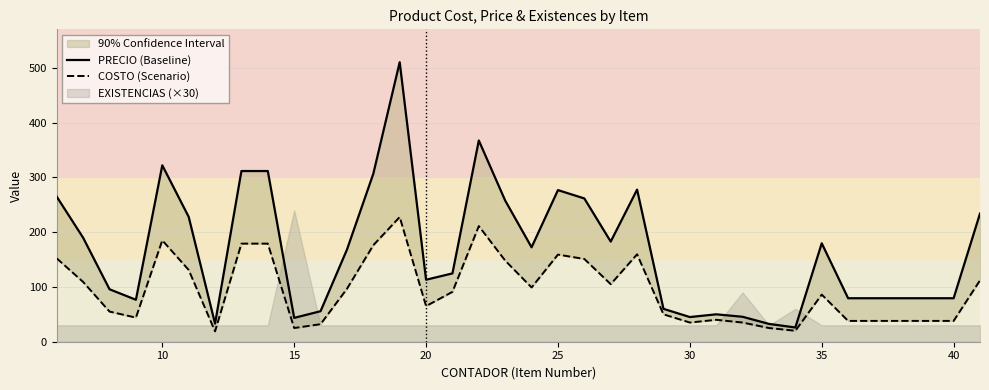

True or false: PRECIO (Baseline) and COSTO (Scenario) cross at least once.

False